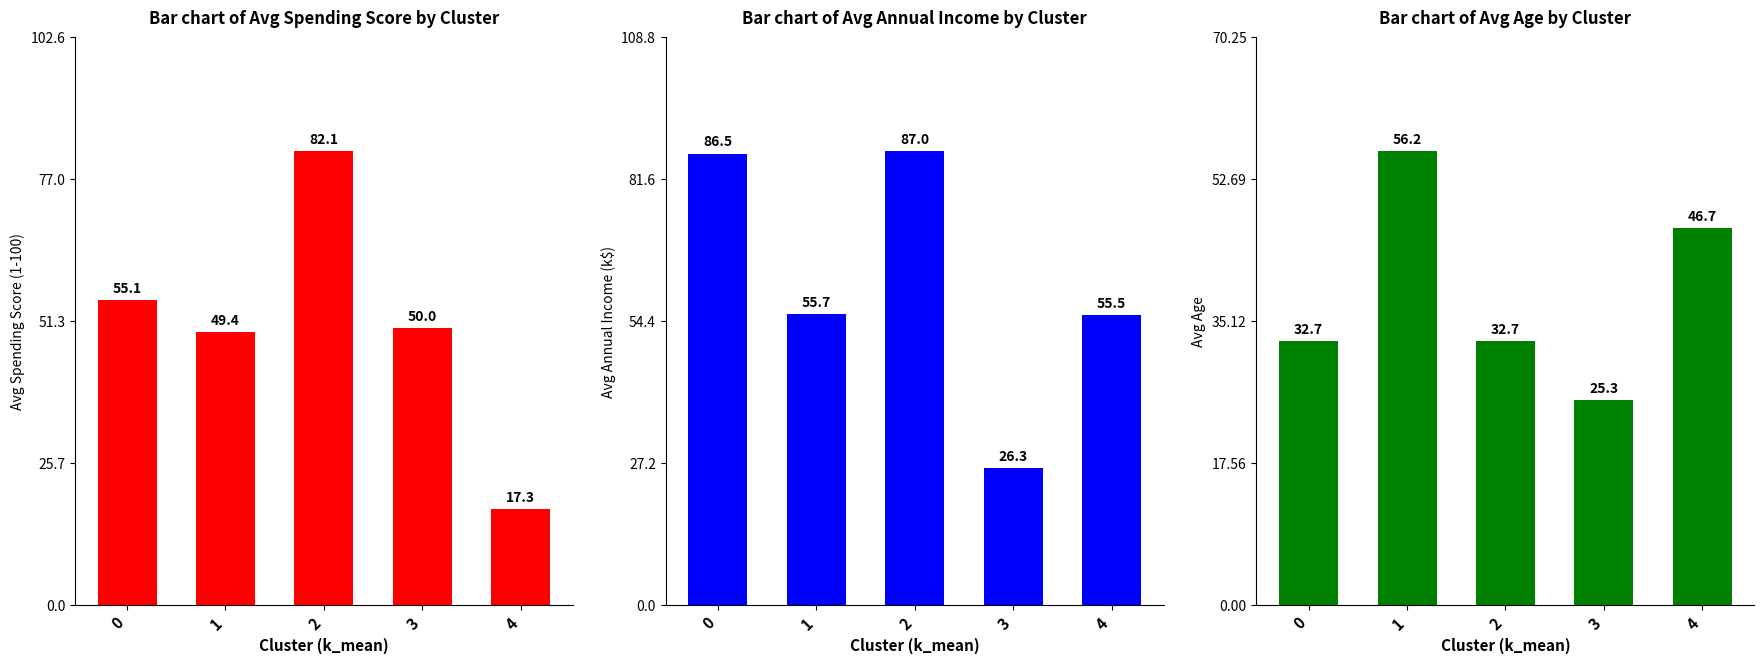

Reading right to left, extract all data points from this chart.

Bar chart of Avg Spending Score by Cluster: 4=17.3	3=50.0	2=82.1	1=49.4	0=55.1
Bar chart of Avg Annual Income by Cluster: 4=55.5	3=26.3	2=87.0	1=55.7	0=86.5
Bar chart of Avg Age by Cluster: 4=46.7	3=25.3	2=32.7	1=56.2	0=32.7